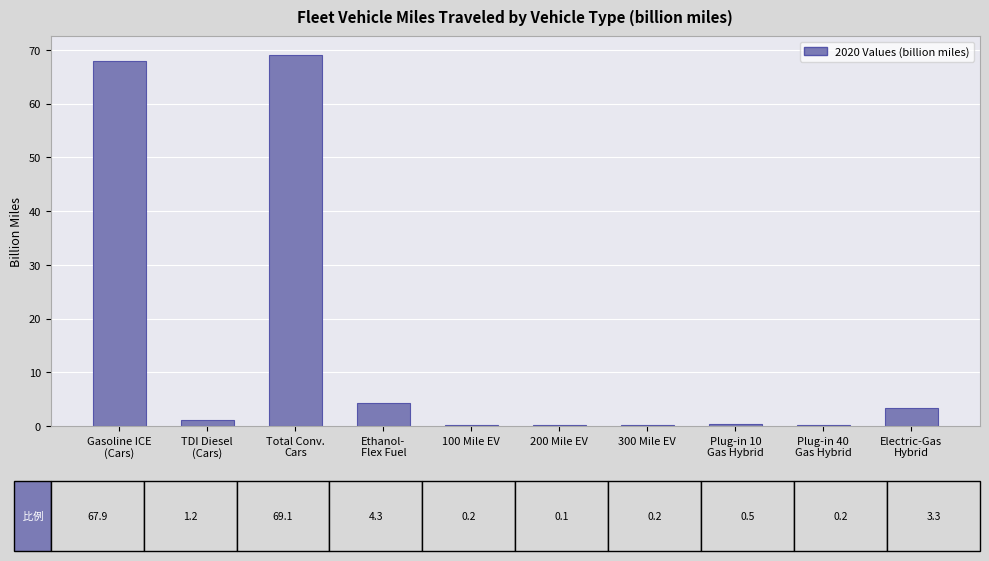

What is the maximum value shown in the chart?

69.1